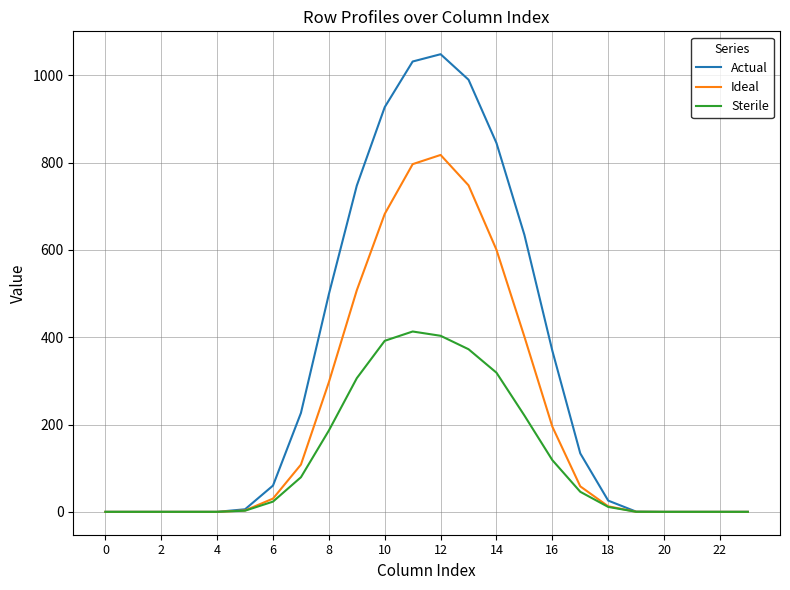

Which series has the largest range (max minus min)?

Actual